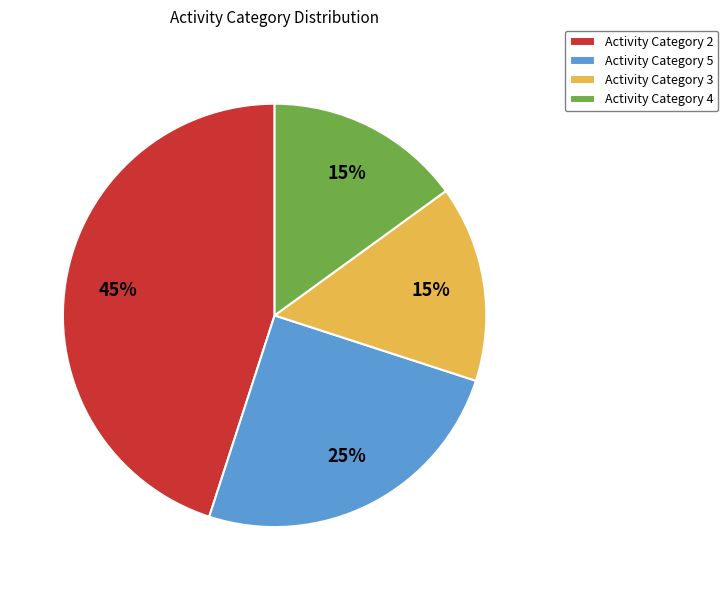

Combined, do Activity Category 3 and Activity Category 5 account for over 50%?

No